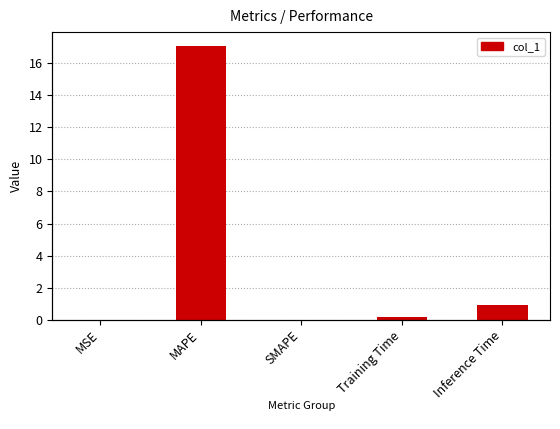

Are the bars grouped side by side (vs. stacked)?

No